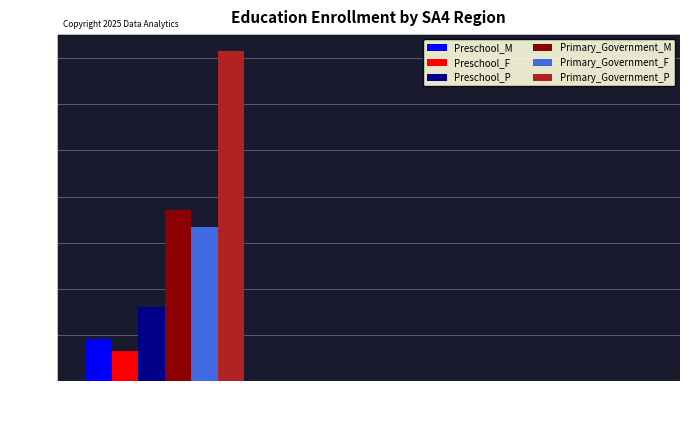

True or false: Preschool_F has a value of 0 at 999.

True